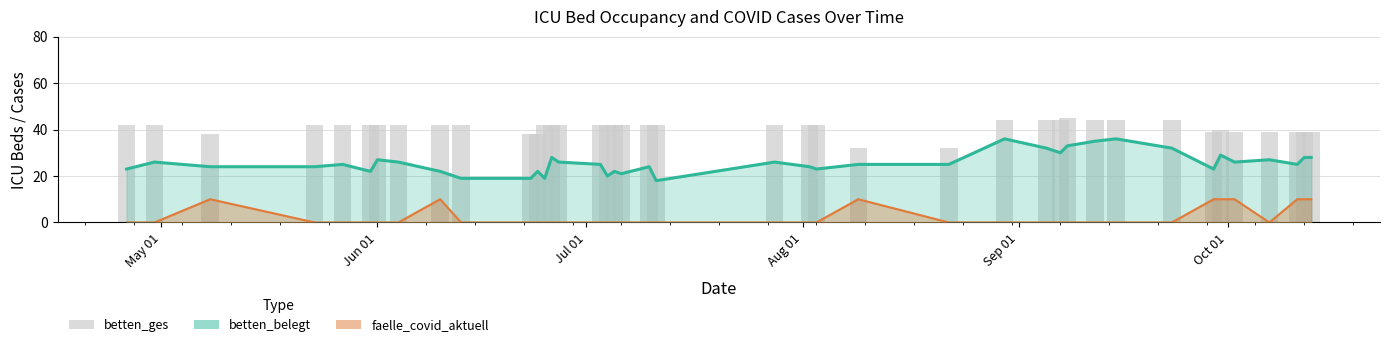

The chart shows a value of 61 at 7. True or false?

False